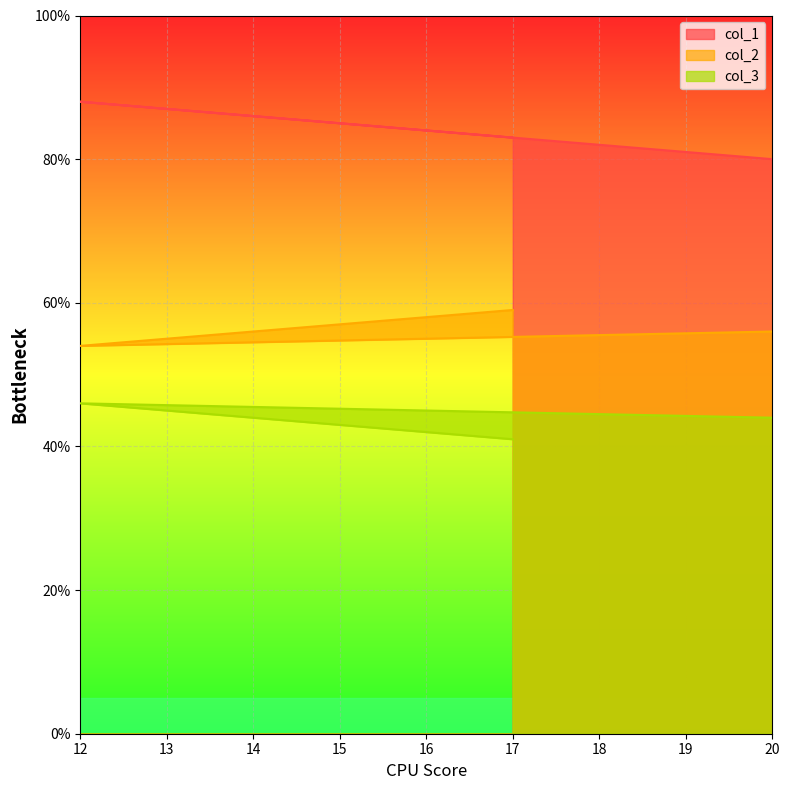

Rank the series by their maximum value, from highest to lowest.

col_1, col_2, col_3